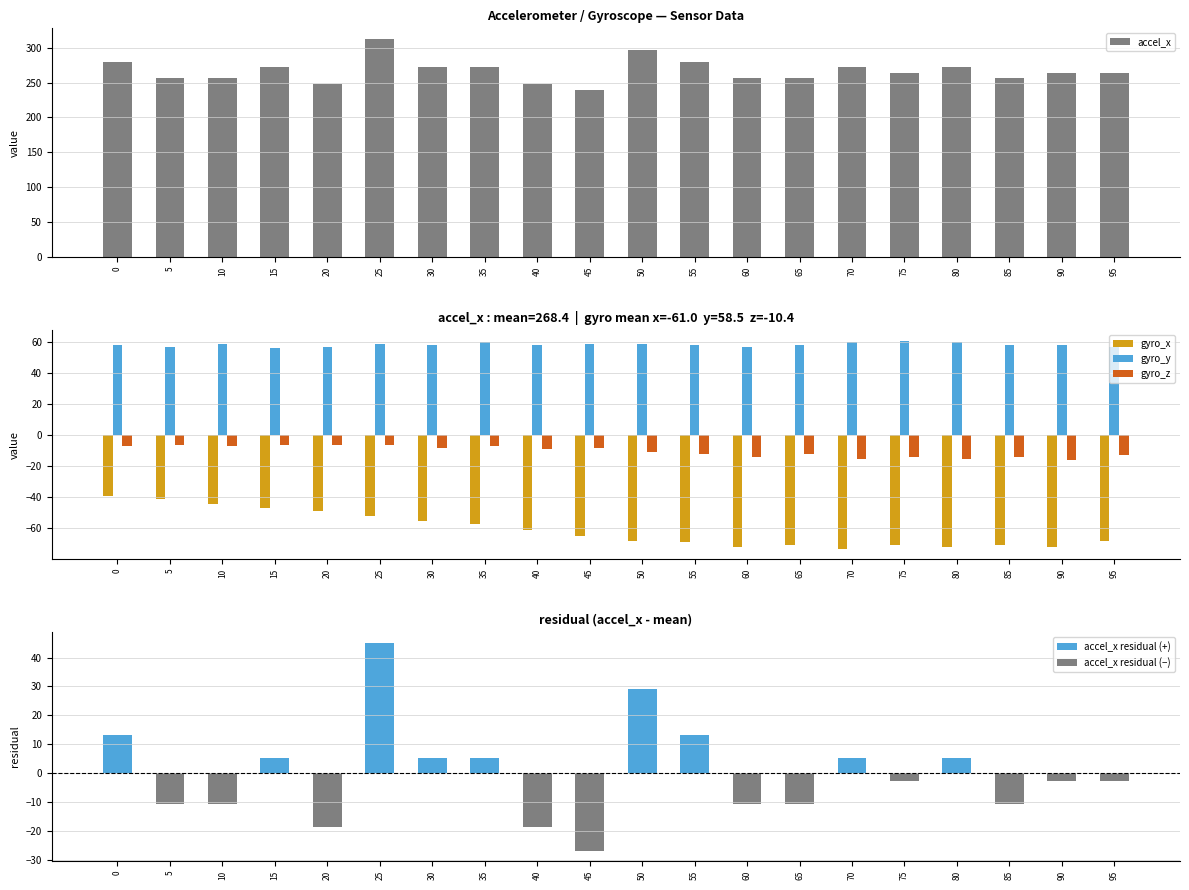

What is the value of the gyro_z bar at the 7th from the left?

-8